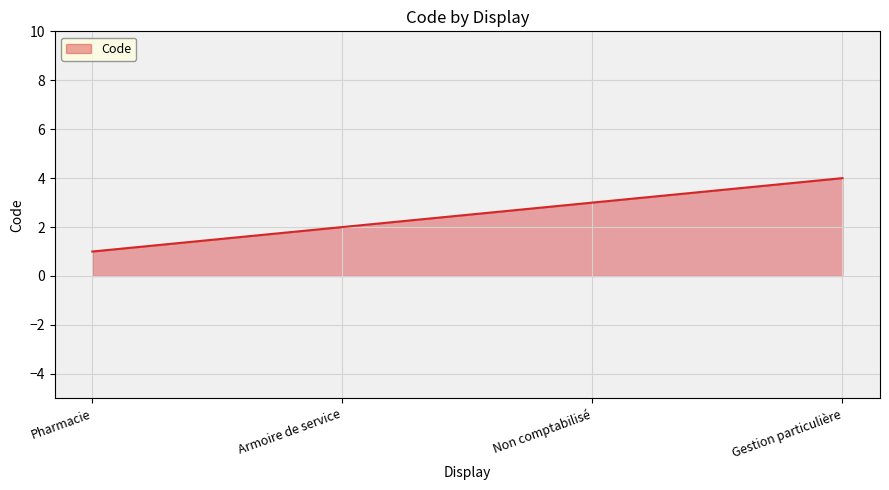

What is the greatest value displayed?

4